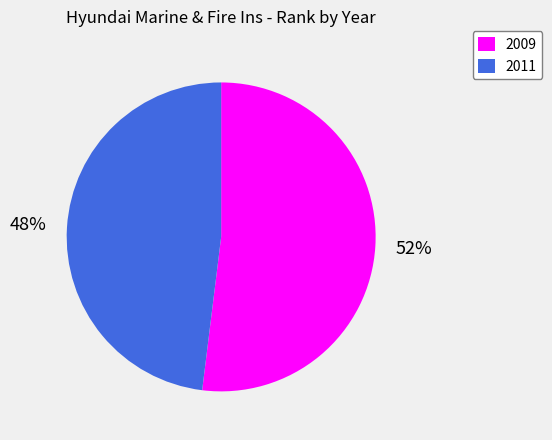

To the nearest percent, what is the average slice percentage?

50%